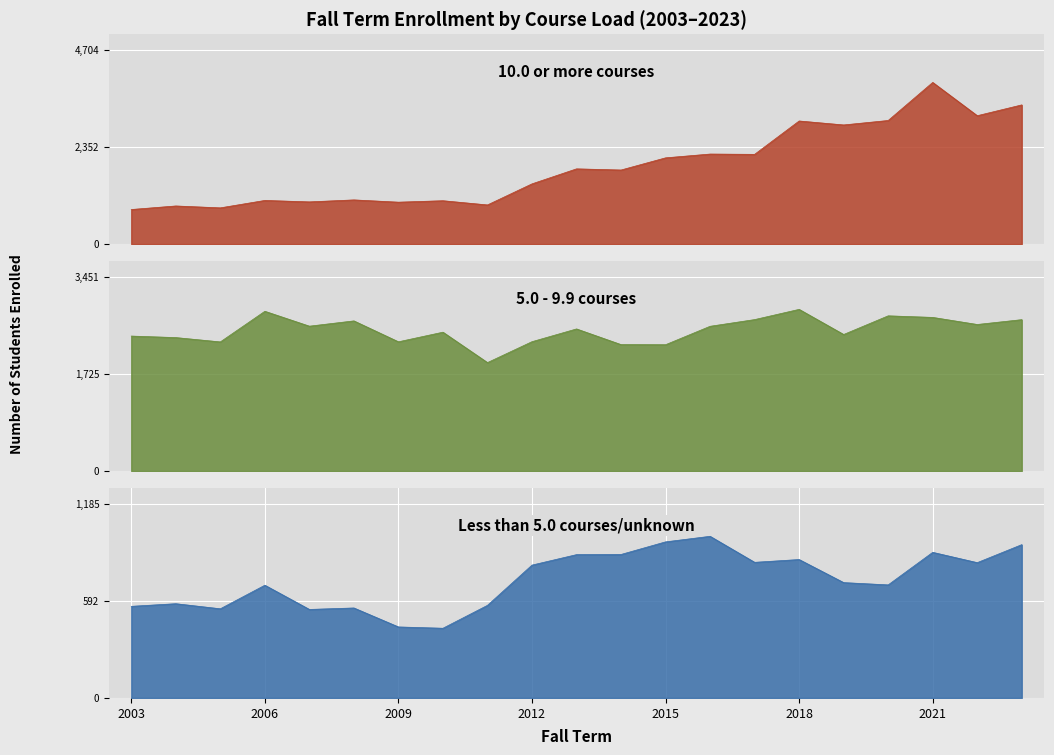

What is the value of the Less than 5.0 courses/unknown point at the 4th from the left?

689